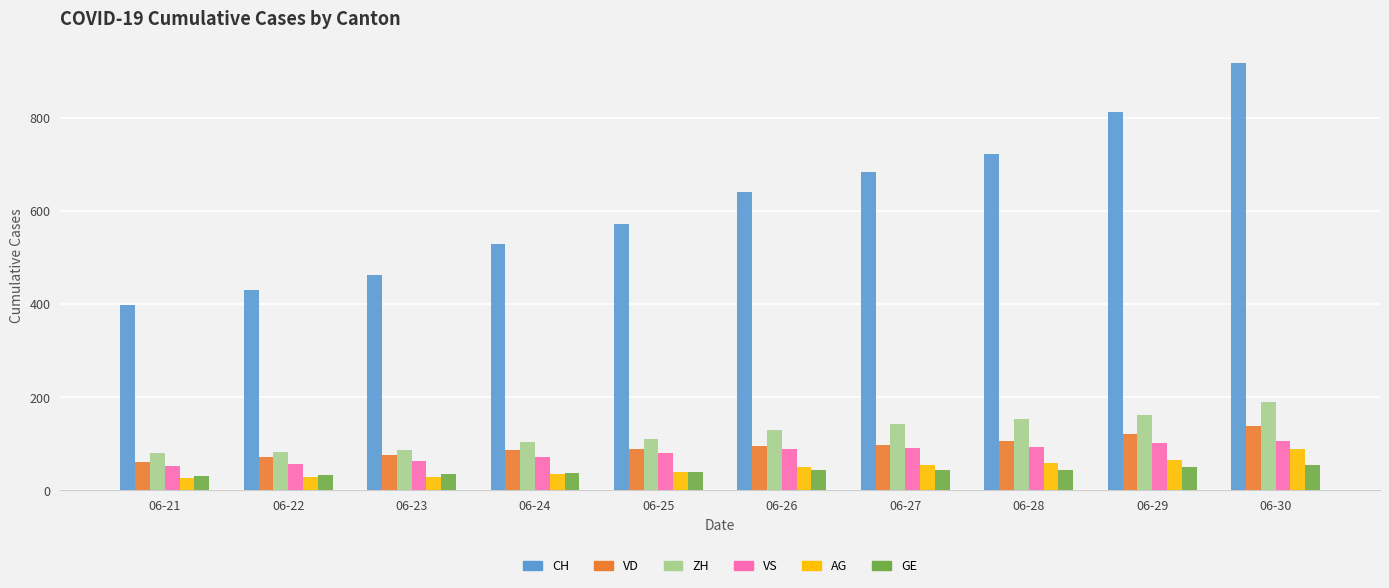

Which series has the widest spread of values?

CH